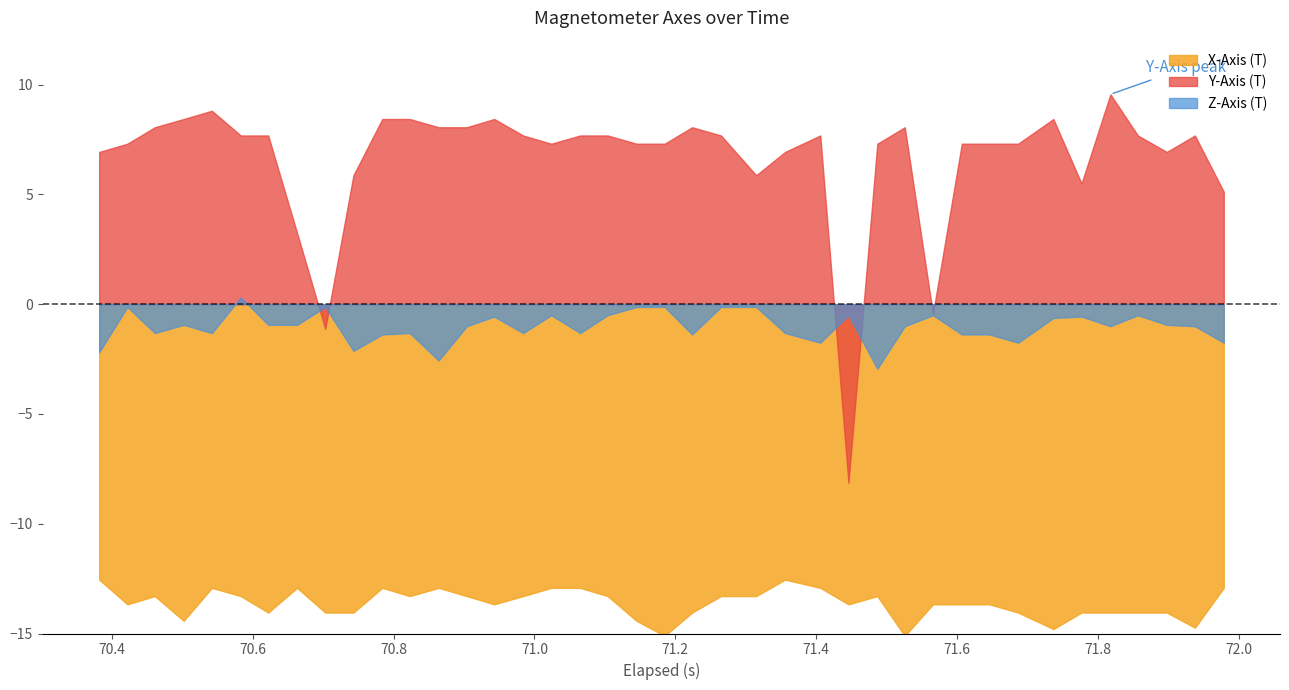

Reading left to right, list all the values displayed in this chart.

X-Axis (T): -12.5	-13.7	-13.3	-14.4	-12.9	-13.3	-14.0	-12.9	-14.0	-14.0	-12.9	-13.3	-12.9	-13.3	-13.7	-13.3	-12.9	-12.9	-13.3	-14.4	-15.1	-14.0	-13.3	-13.3	-12.5	-12.9	-13.7	-13.3	-15.1	-13.7	-13.7	-13.7	-14.0	-14.8	-14.0	-14.0	-14.0	-14.0	-14.7	-12.9
Y-Axis (T): 6.9	7.3	8.1	8.4	8.8	7.7	7.7	3.2	-1.1	5.9	8.4	8.4	8.1	8.1	8.4	7.7	7.3	7.7	7.7	7.3	7.3	8.1	7.7	5.9	6.9	7.7	-8.1	7.3	8.1	-0.4	7.3	7.3	7.3	8.4	5.5	9.6	7.7	6.9	7.7	5.1
Z-Axis (T): -2.2	-0.1	-1.3	-0.9	-1.3	0.3	-0.9	-0.9	-0.1	-2.1	-1.4	-1.3	-2.6	-1.0	-0.6	-1.3	-0.5	-1.3	-0.5	-0.1	-0.1	-1.4	-0.1	-0.1	-1.3	-1.8	-0.5	-2.9	-1.0	-0.5	-1.4	-1.4	-1.8	-0.6	-0.6	-1.0	-0.5	-0.9	-1.0	-1.8